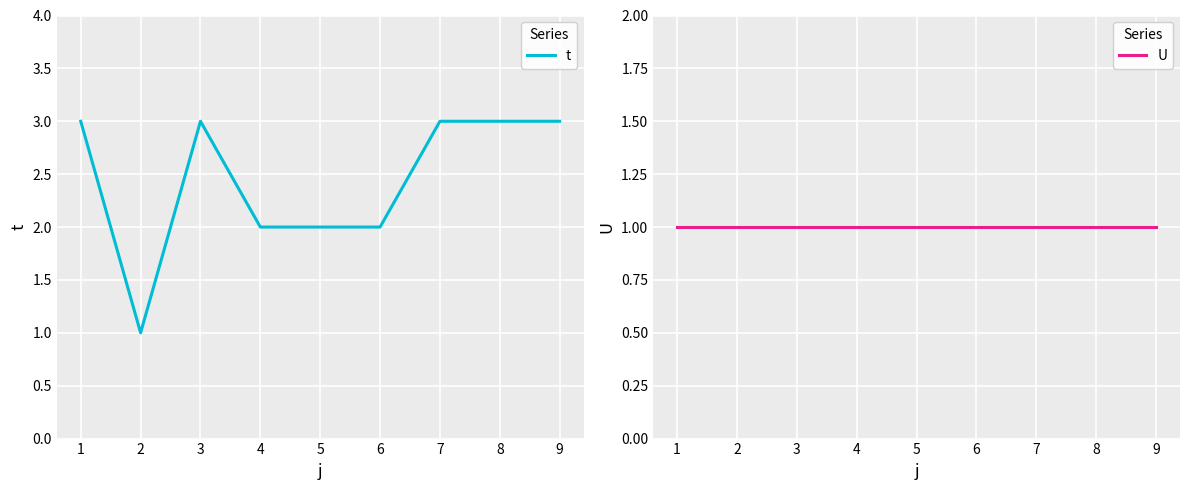

Reading right to left, list all the values displayed in this chart.

t: 3	3	3	2	2	2	3	1	3
U: 1	1	1	1	1	1	1	1	1